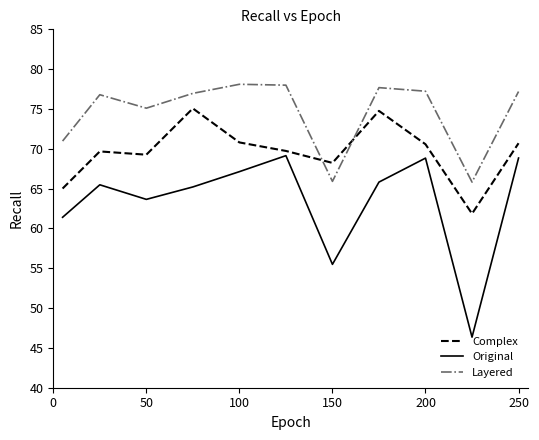

What is the difference between the maximum and minimum values in the Layered series?

12.3